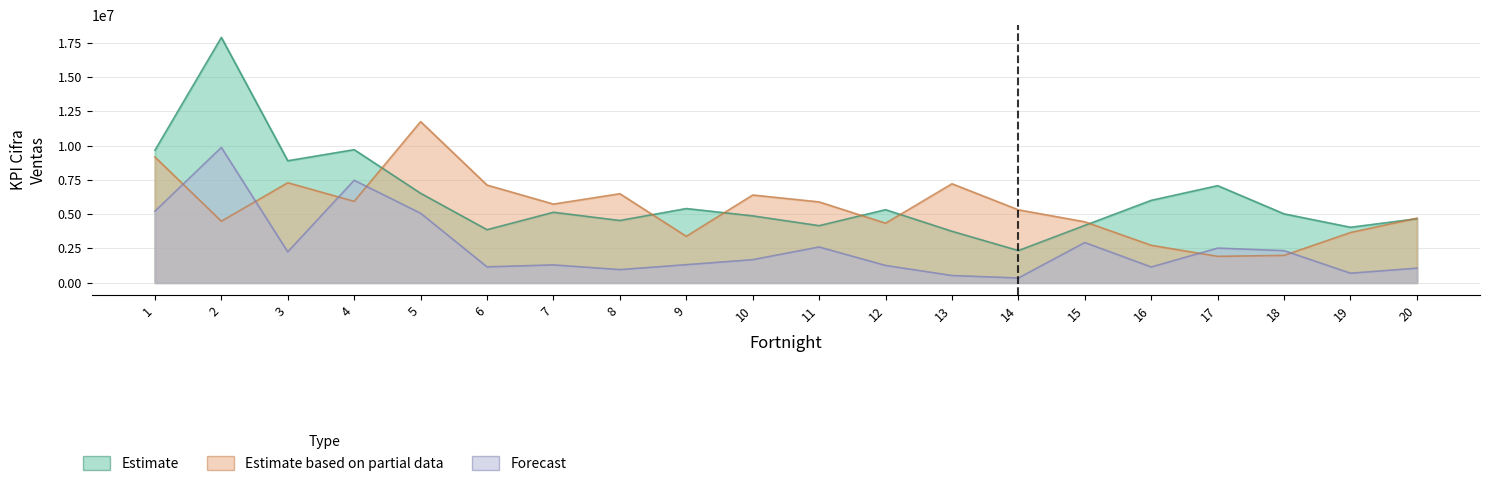

What is the difference between the second highest and second lowest values in the Estimate based on partial data series?

7177000